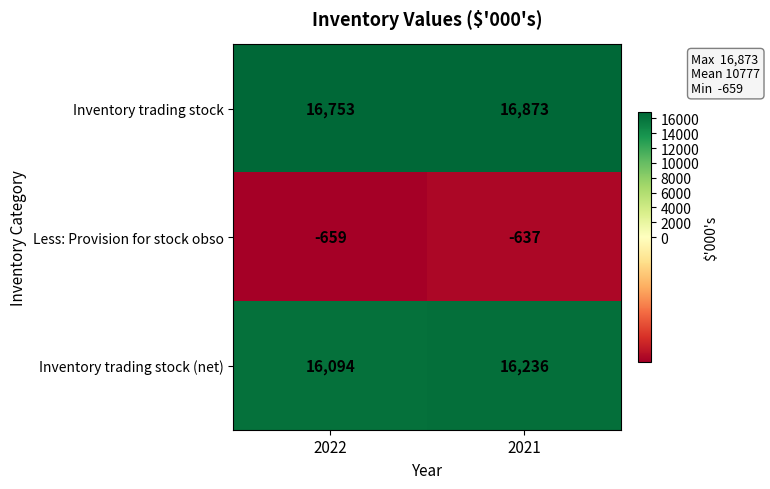

Reading right to left, list all the values displayed in this chart.

Inventory trading stock: 16873	16753
Less: Provision for stock obso: -637	-659
Inventory trading stock (net): 16236	16094